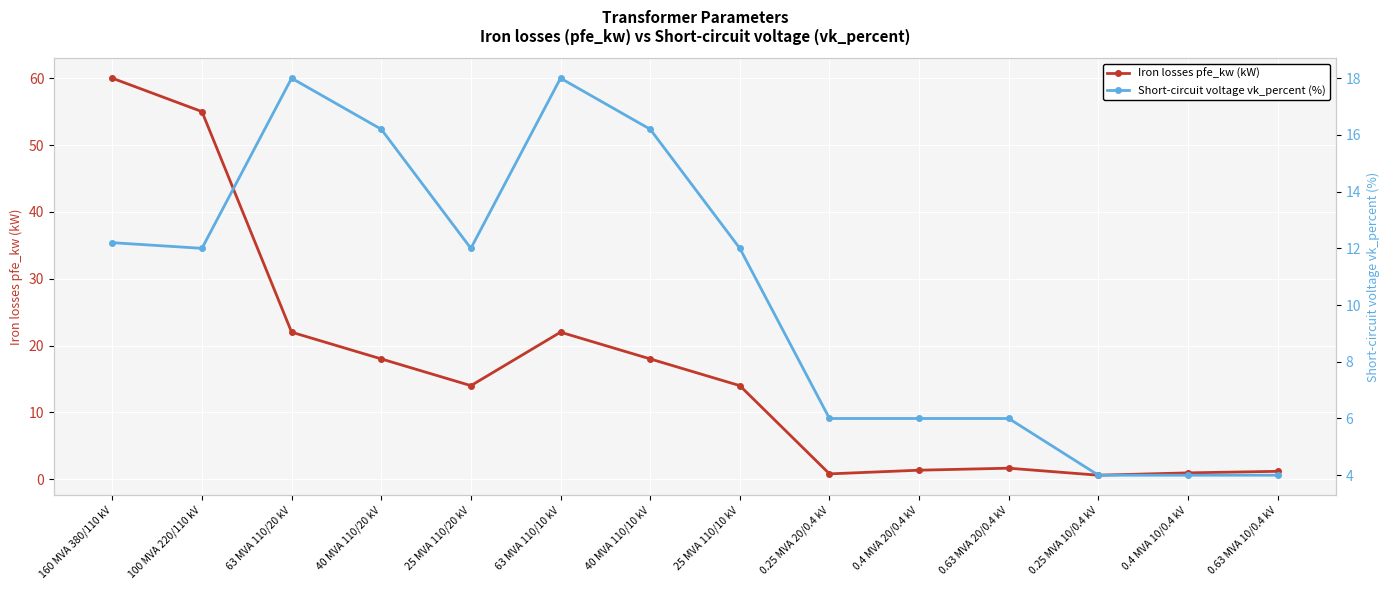

At which label is Iron losses pfe_kw (kW) closest to 30?

63 MVA 110/20 kV